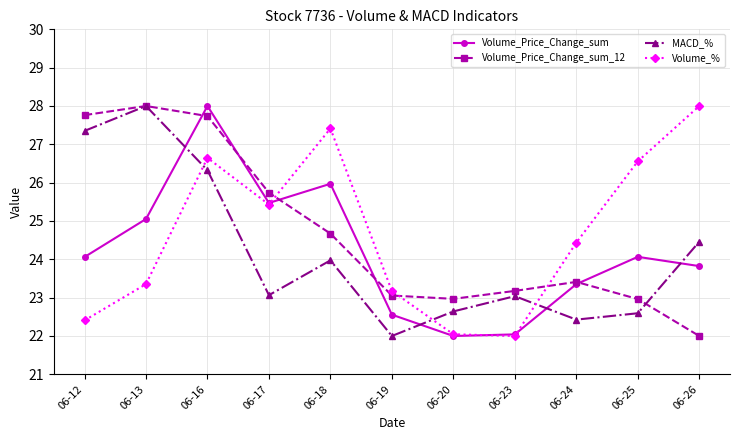

Where is the first local maximum for MACD_%?

06-13